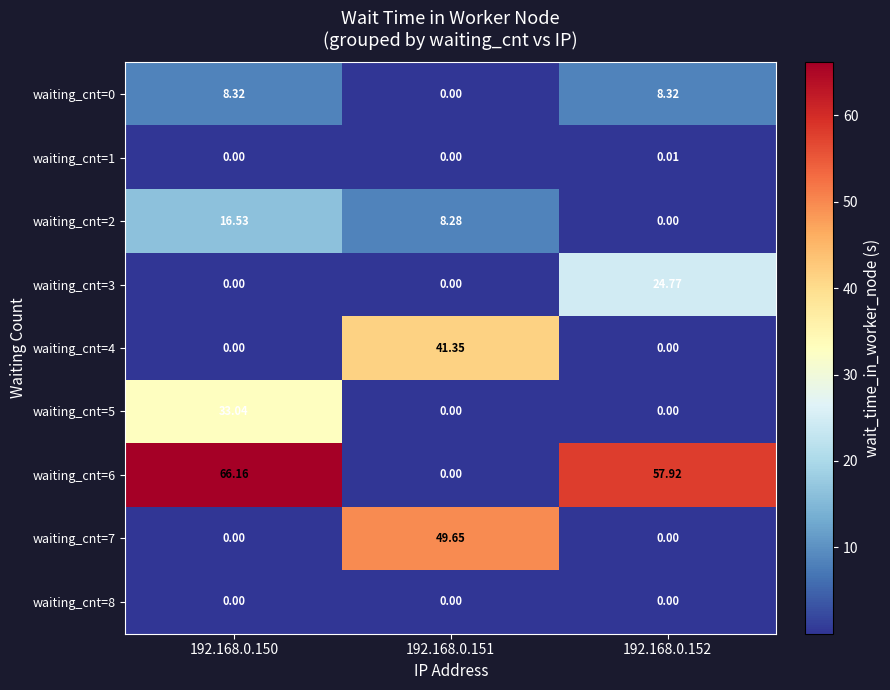

How many categories are shown in the chart?

3